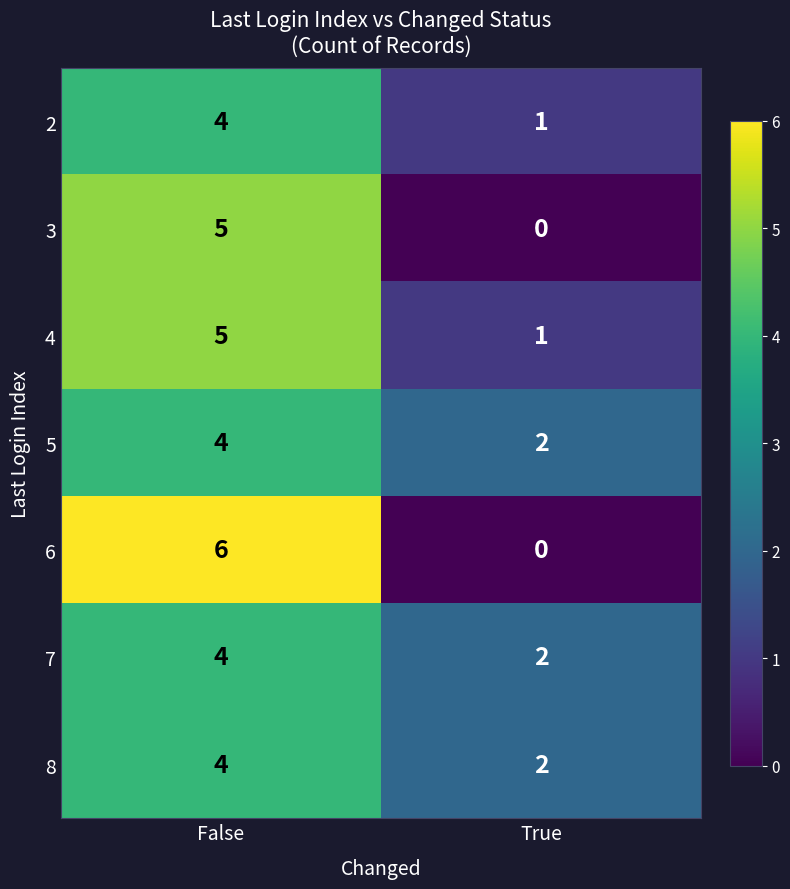

Is it true that 5 equals 7 at False?

False